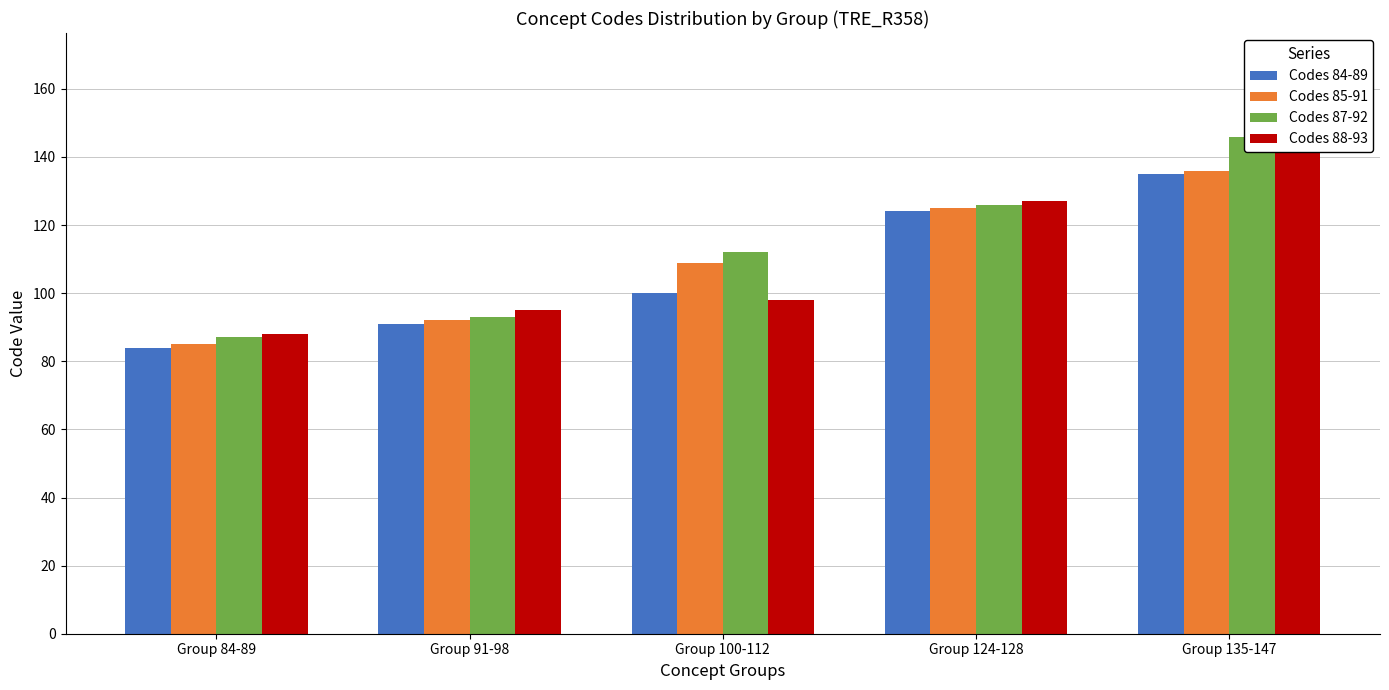

Does the chart contain any negative values?

No